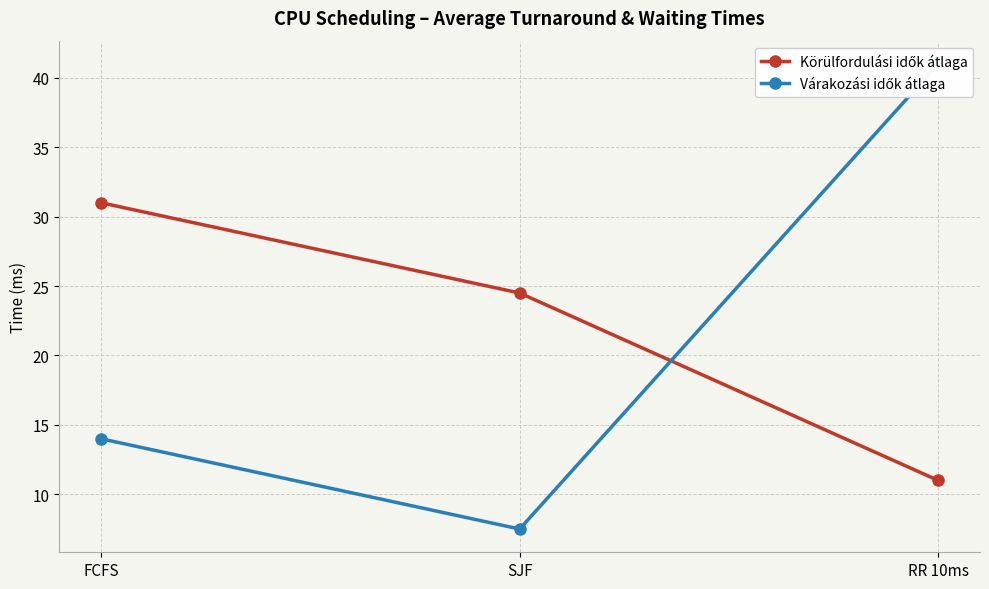

Which series has the largest total across all categories?

Körülfordulási idők átlaga